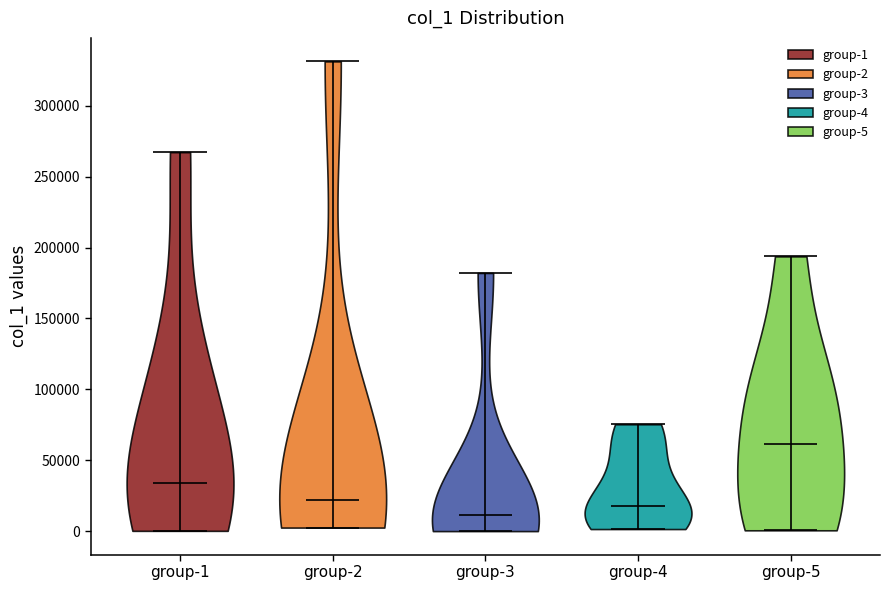

What is the highest point the violin for group-4 reaches on the y-axis? The values are not printed on the chart, so give them approximately, as read against the axis.

75000